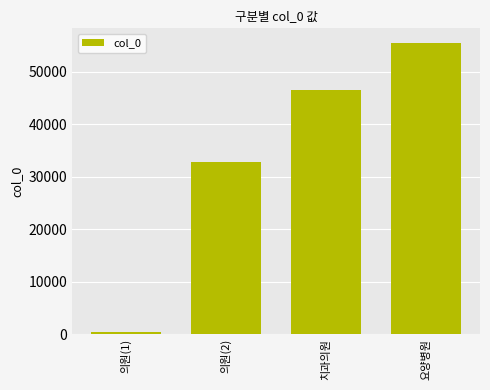

Are the bars horizontal?

No